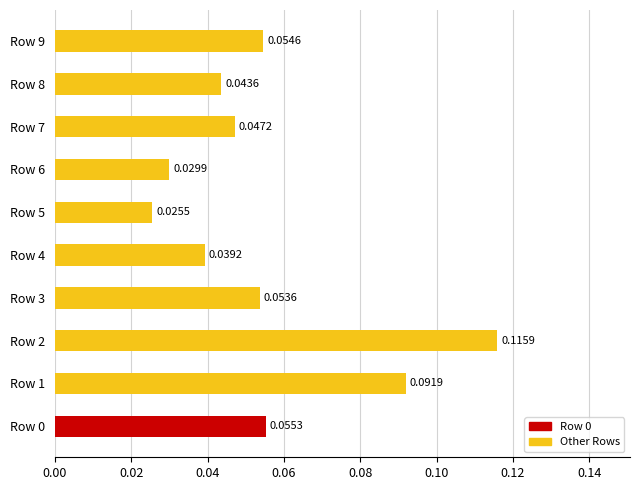

Between Row 7 and Row 6, which is larger?

Row 7